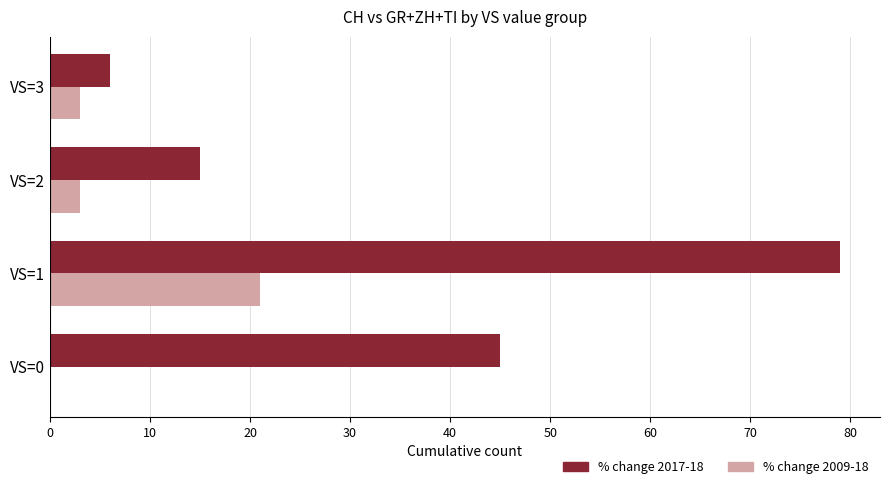

At which label does % change 2009-18 reach its peak?

VS=1